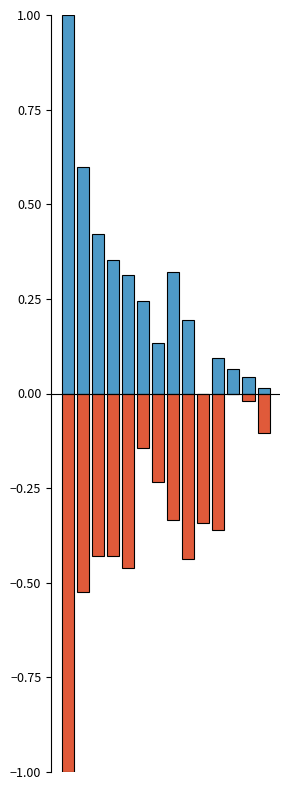

What is the sum of the High values at 6 and 4?

0.4